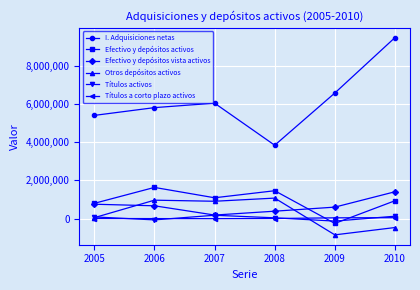

What is the difference between the maximum and second lowest values in the I. Adquisiciones netas series?

4072896